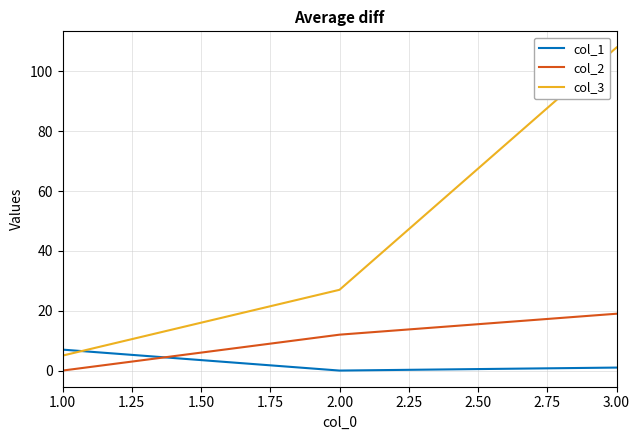

What is the difference between the maximum and minimum values in the col_3 series?

103